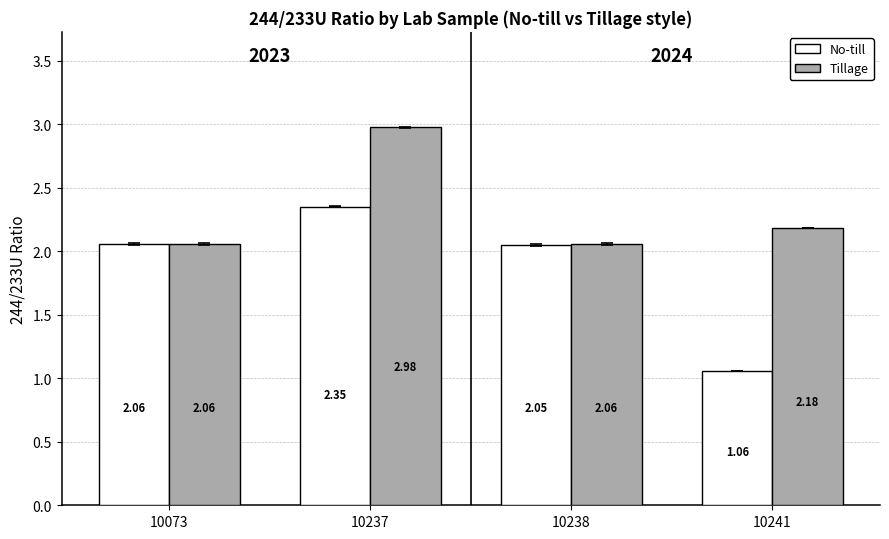

Is it true that No-till equals 0.6 at 10241?

False